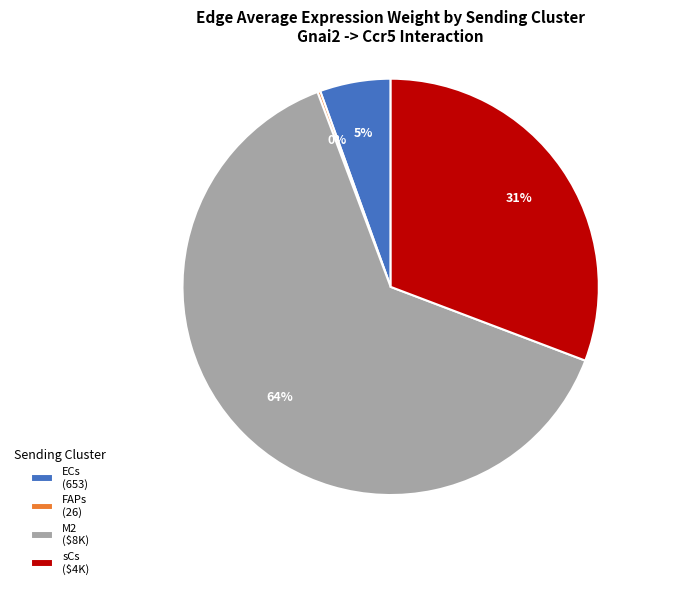

The ECs (653) slice represents 5% of the pie. True or false?

True